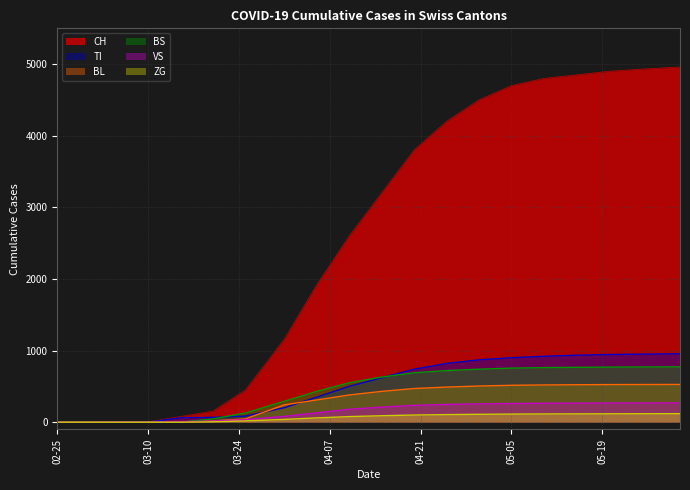

Rank the series at 2020-04-15 from lowest to highest value.

ZG, VS, BL, TI, BS, CH